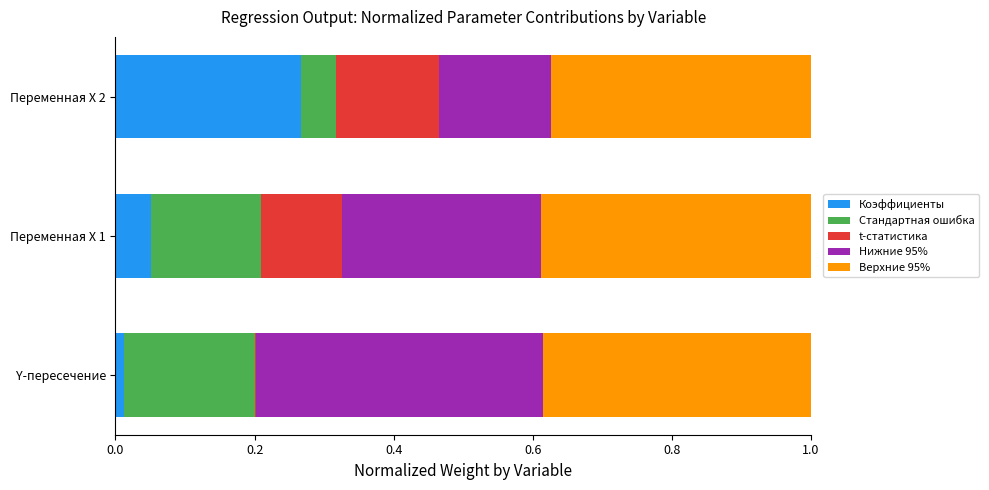

True or false: Коэффициенты has a value of 0.1 at Переменная X 2.

False